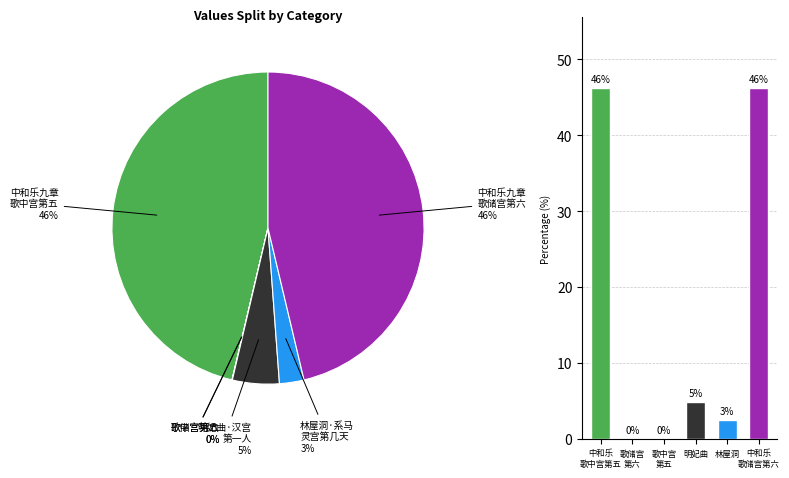

What percentage is NOT represented by 歌储宫 第六?

100.0%